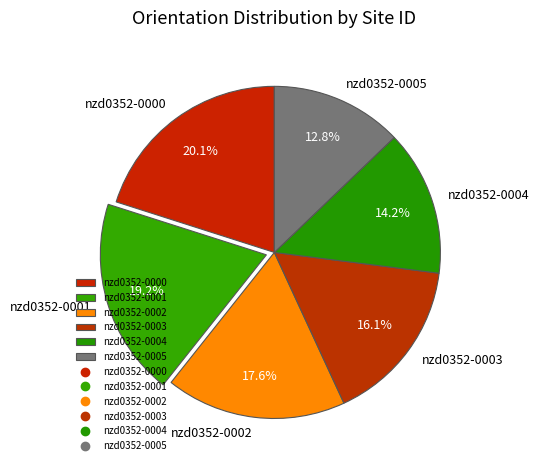

Between nzd0352-0002 and nzd0352-0004, which is larger?

nzd0352-0002